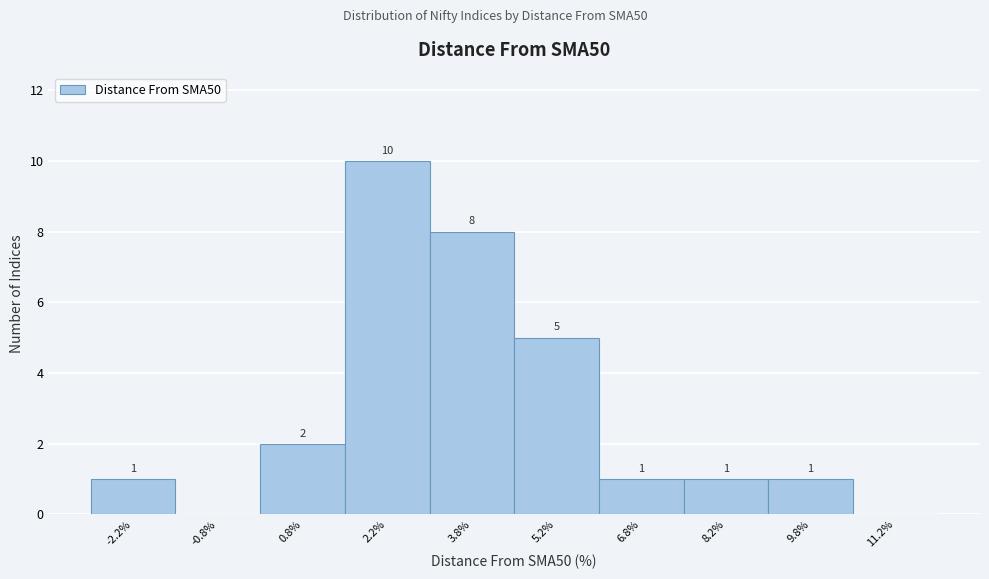

Which range on the x-axis has the tallest bar?

1.5 to 3.0